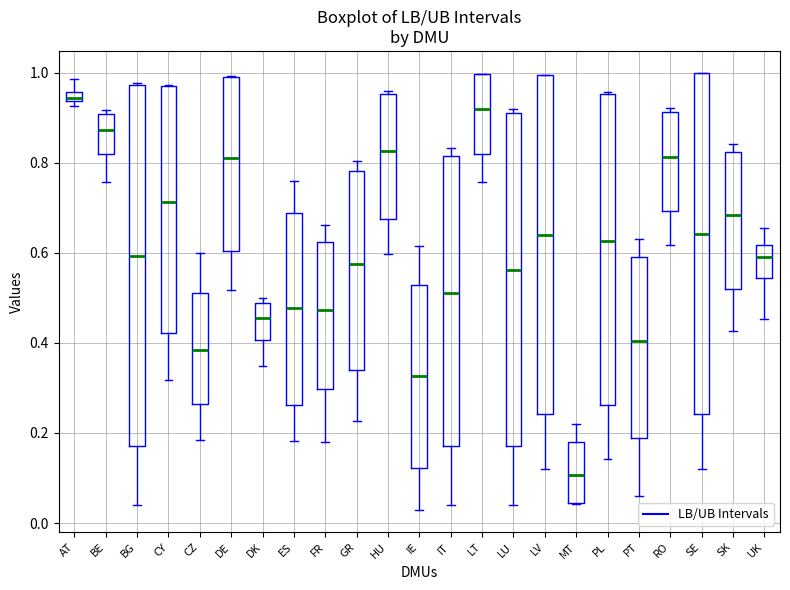

Which box is the tallest, from its lower edge to its upper edge?

BG